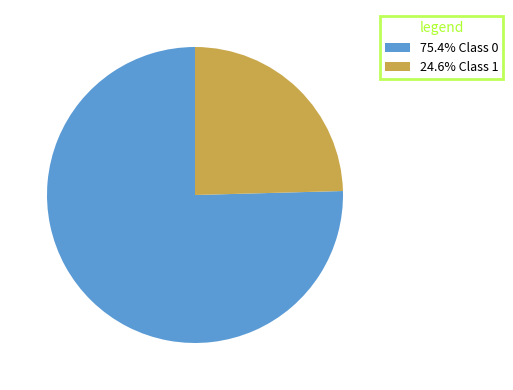

Is the sum of 75.4% Class 0 and 24.6% Class 1 greater than half?

Yes